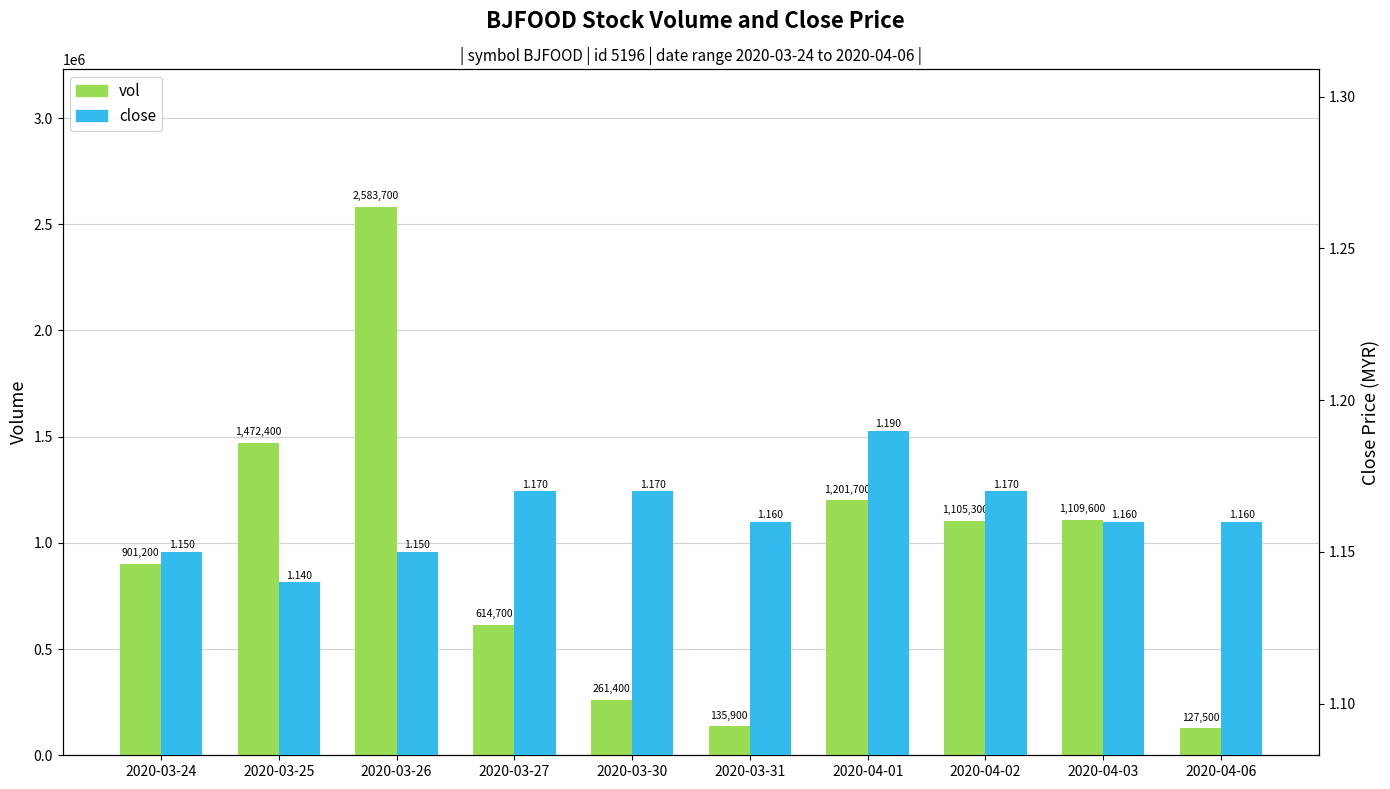

What is the spread (max minus min) of values at 2020-04-02?

1105298.8